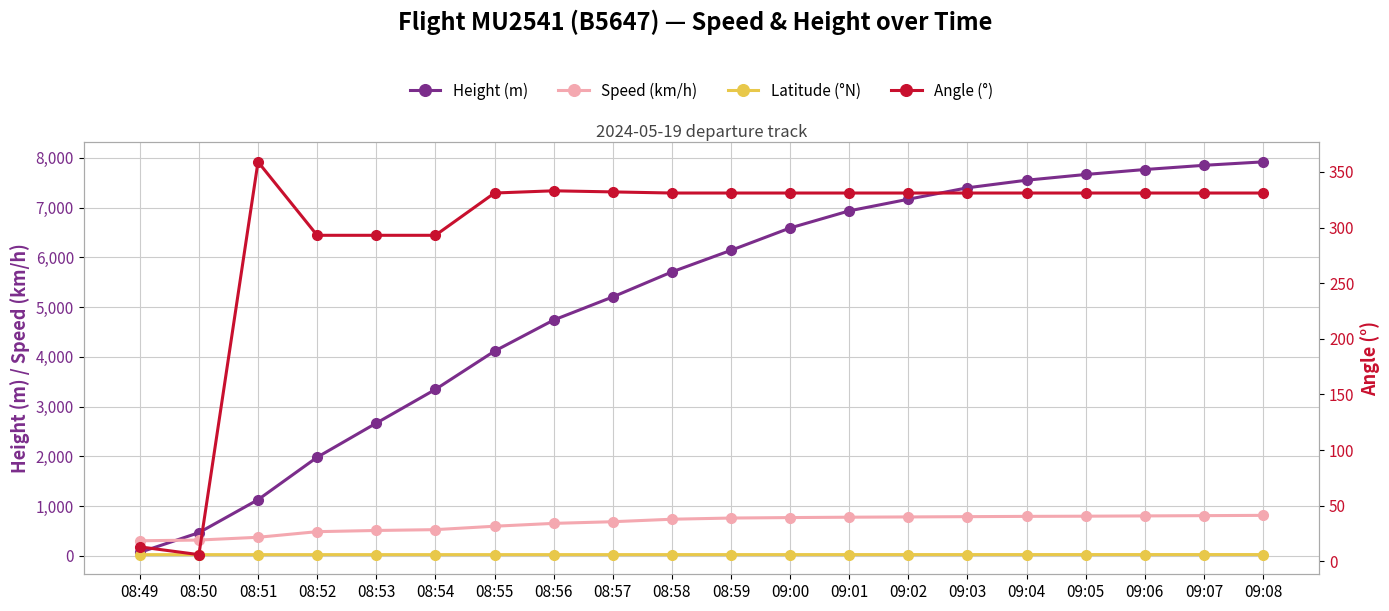

List the series in order of their peak value, highest first.

Height (m), Speed (km/h), Angle (°), Latitude (°N)